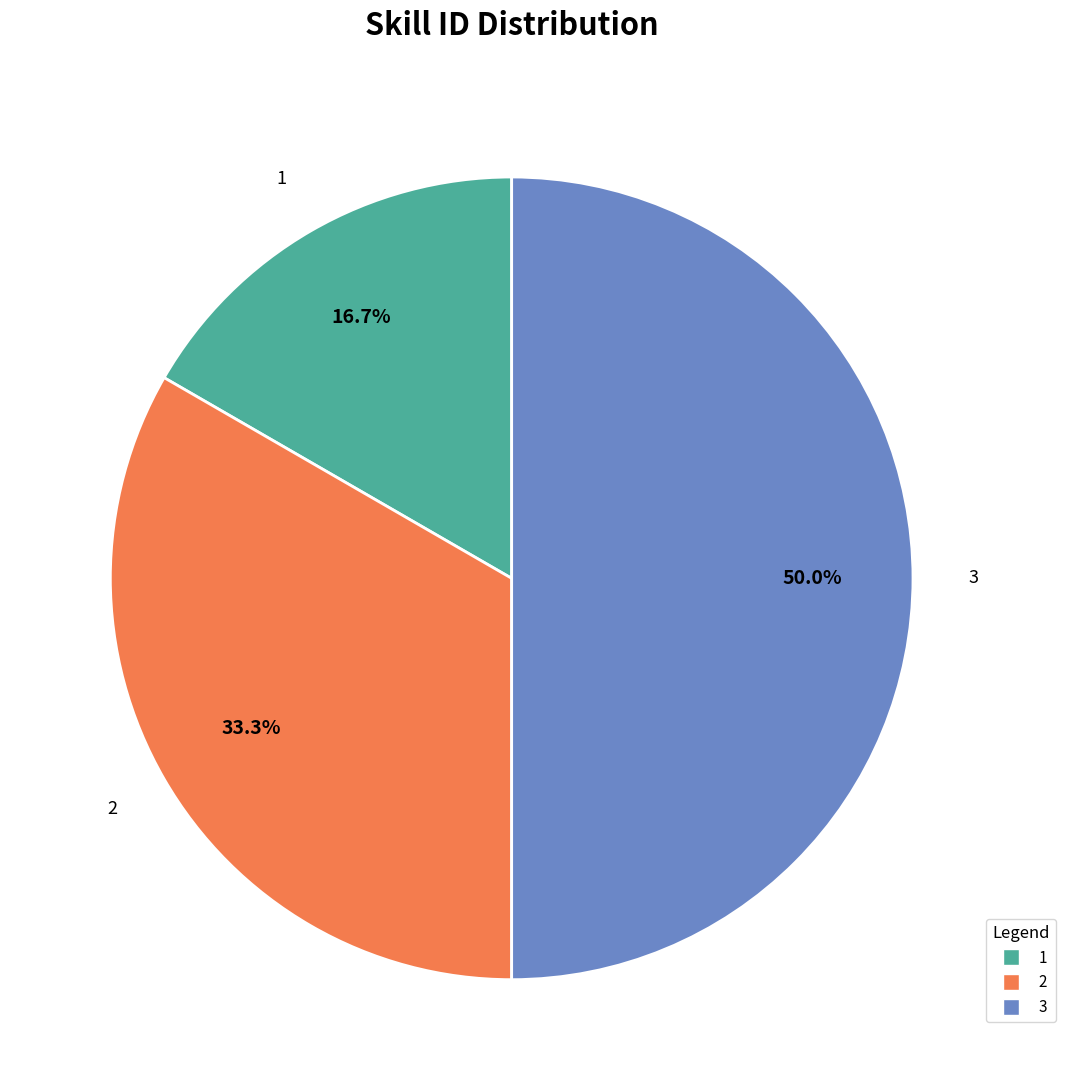

Approximately how many times larger is the value at 2 compared to 3?

0.7